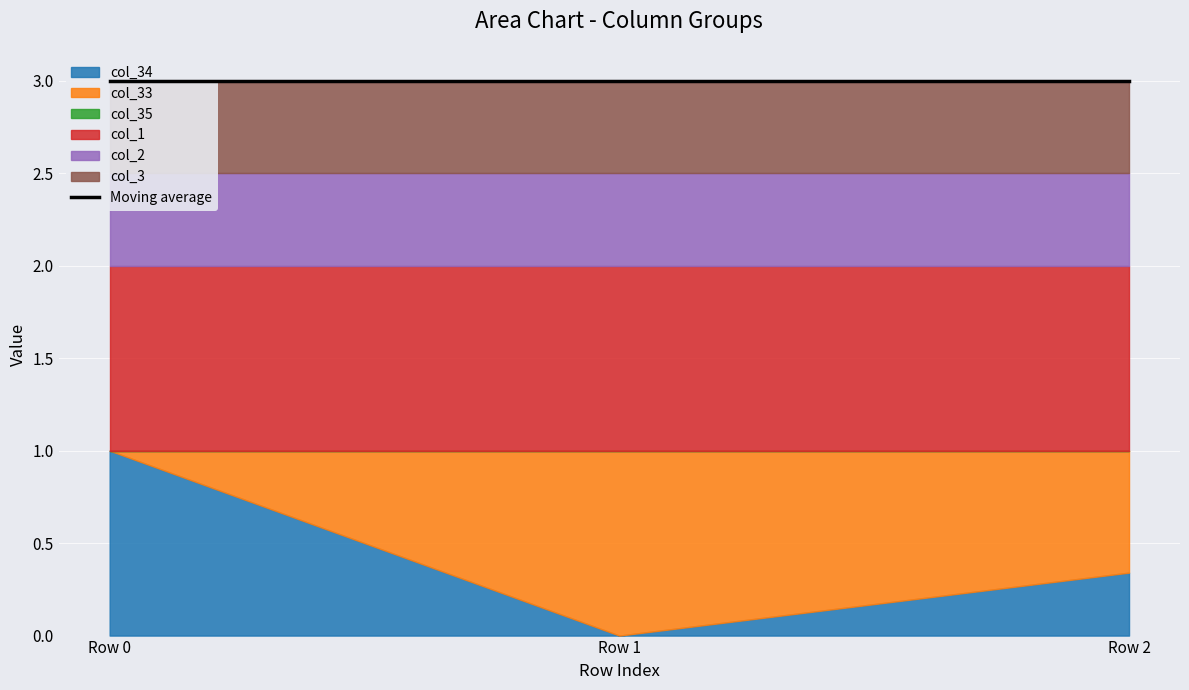

How many lines are shown in the chart?

6